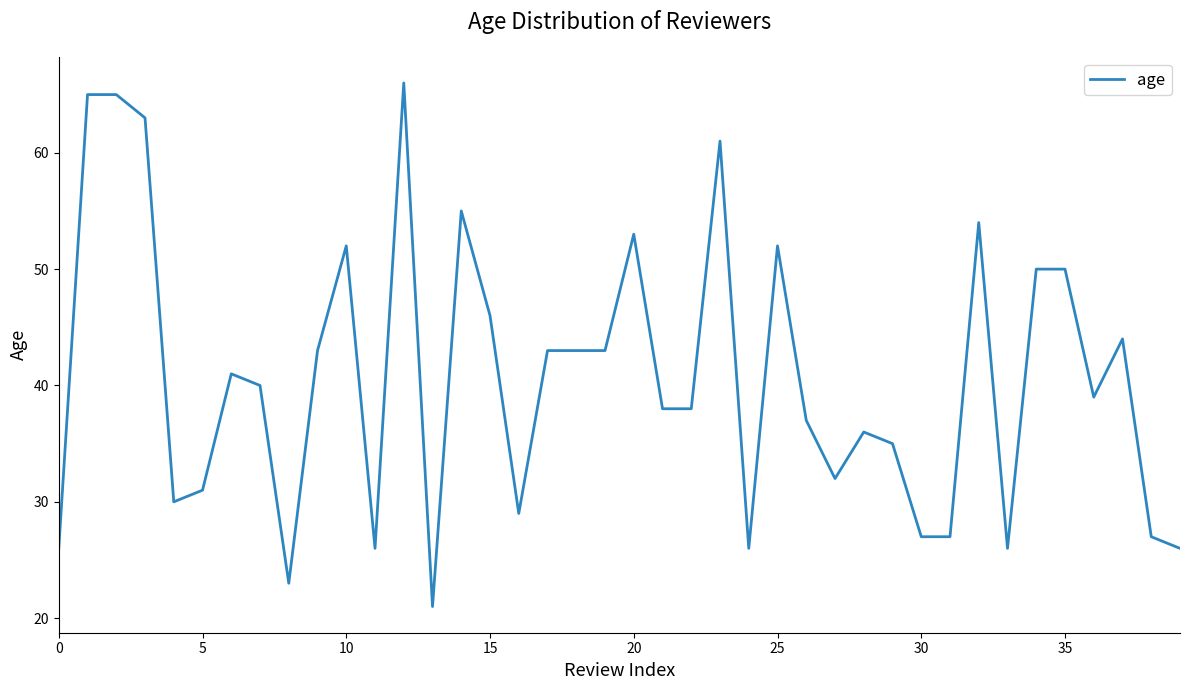

How many lines are shown in the chart?

1